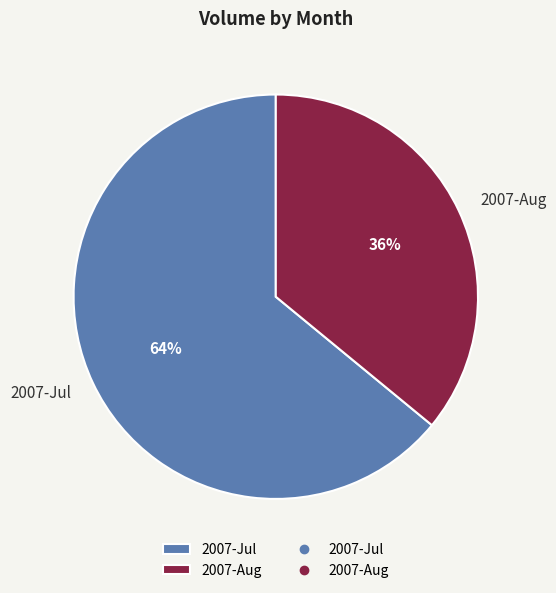

To the nearest percent, what is the combined percentage of 2007-Jul and 2007-Aug?

100%